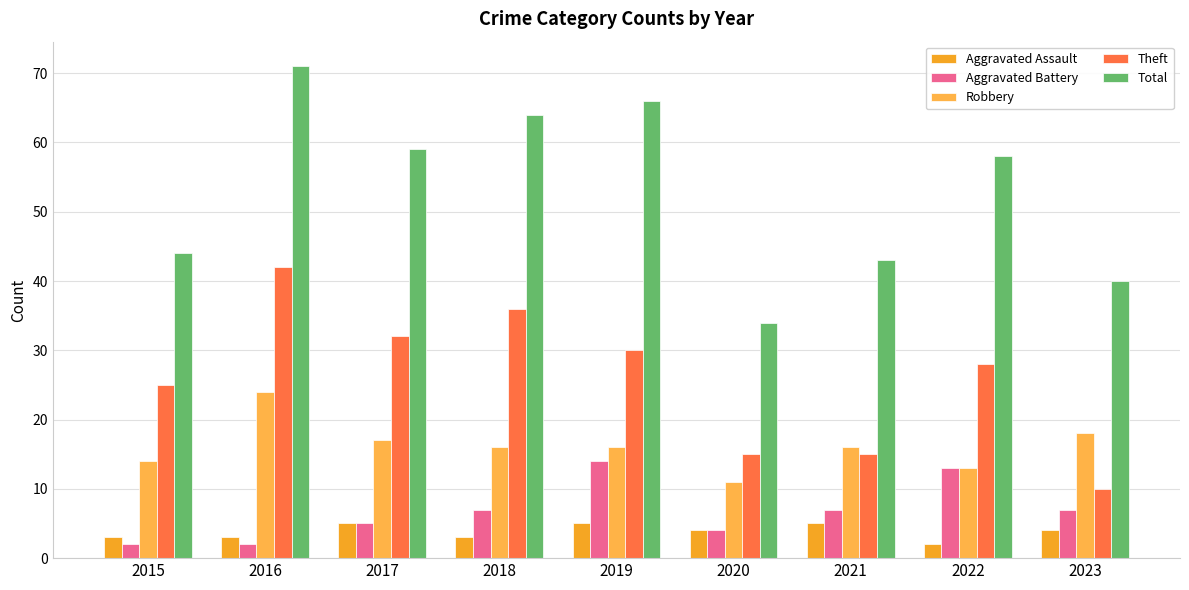

What is the difference between the maximum and minimum values in the Aggravated Assault series?

3